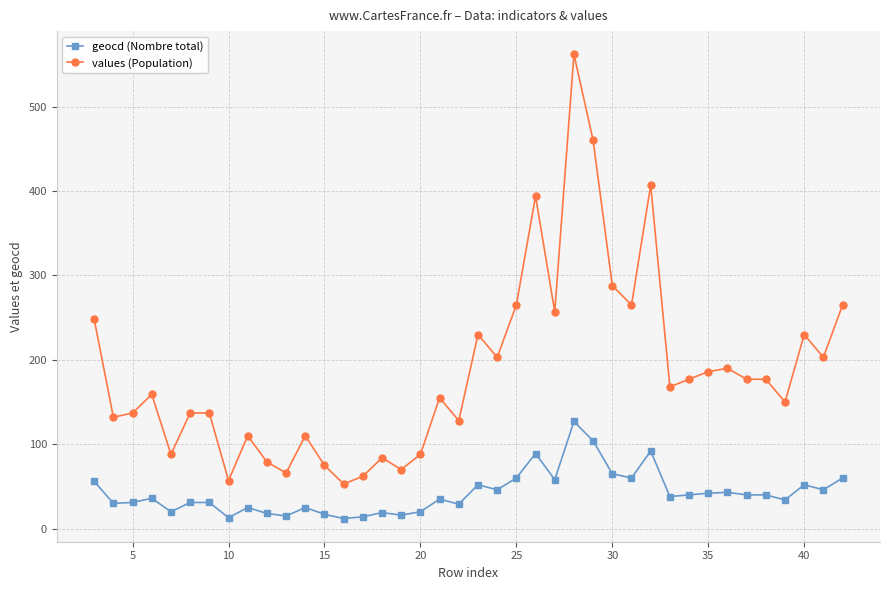

What is the difference between the second highest and minimum values in the values (Population) series?

407